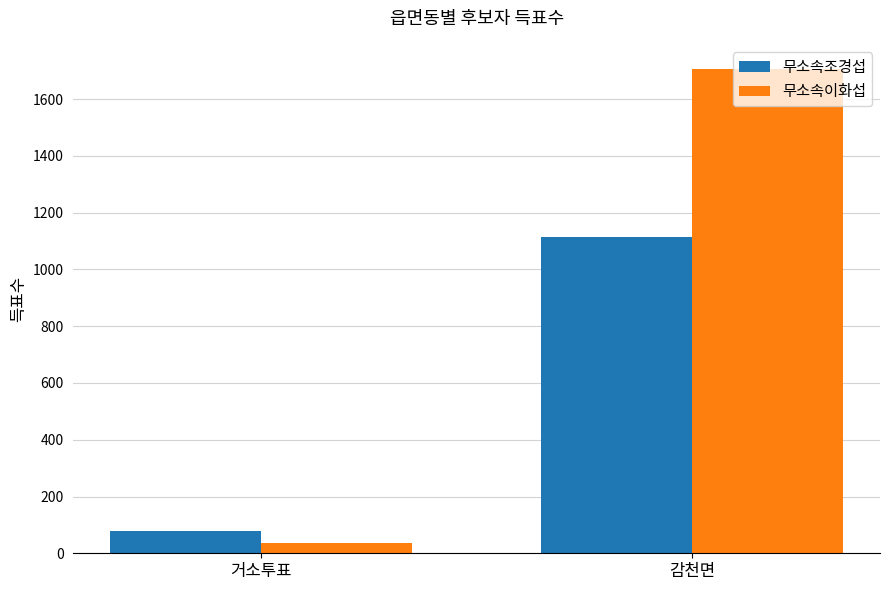

List the labels in order of 무소속조경섭 value, largest first.

감천면, 거소투표